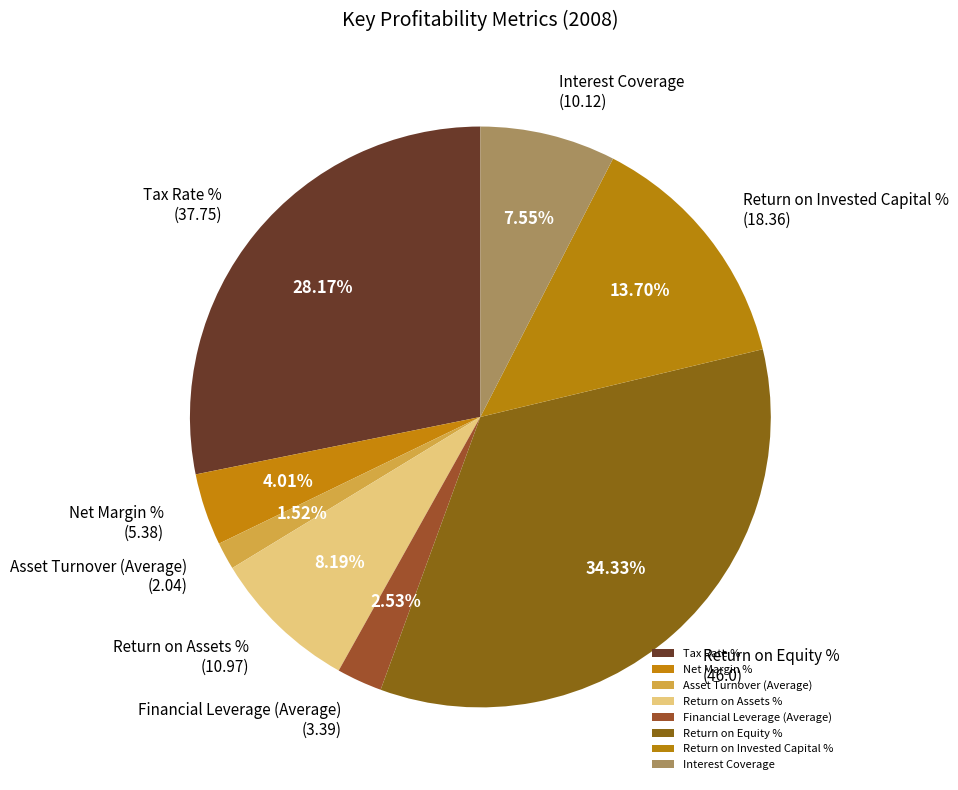

To the nearest percent, what is the difference between the Financial Leverage (Average) and Tax Rate % slice percentages?

26%